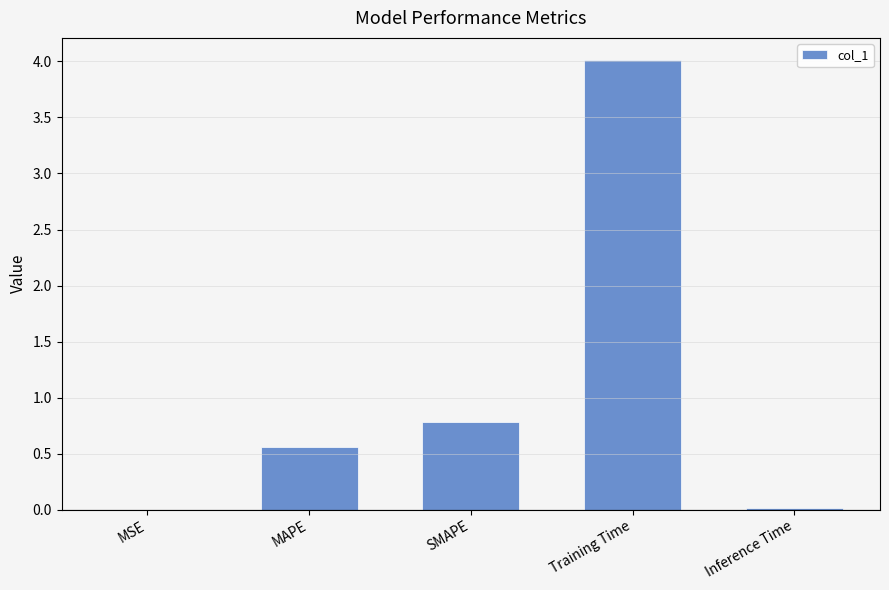

The value at MAPE is 0.6. True or false?

True